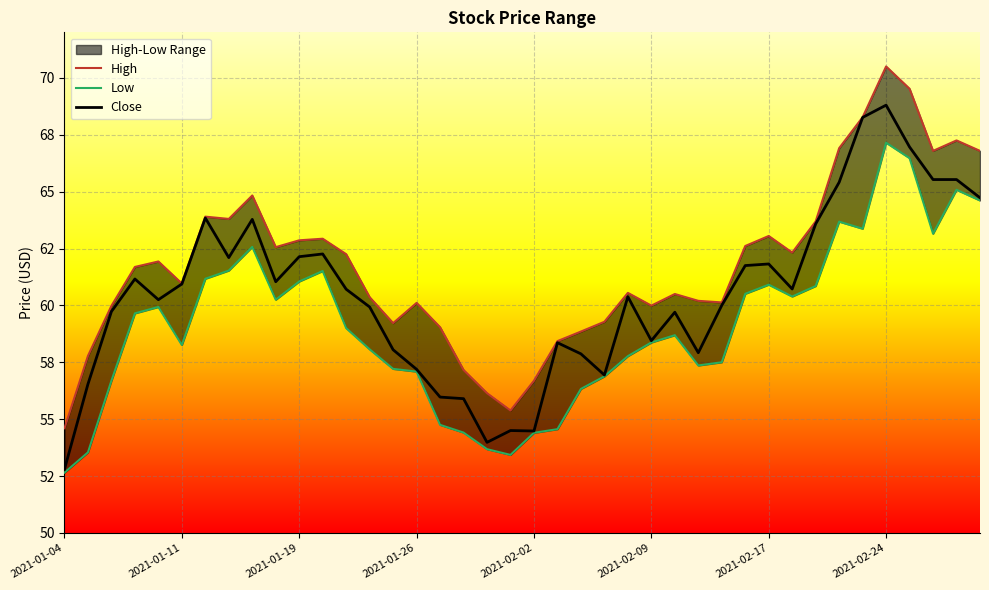

True or false: Close has a value of 63.8 at 8.

True